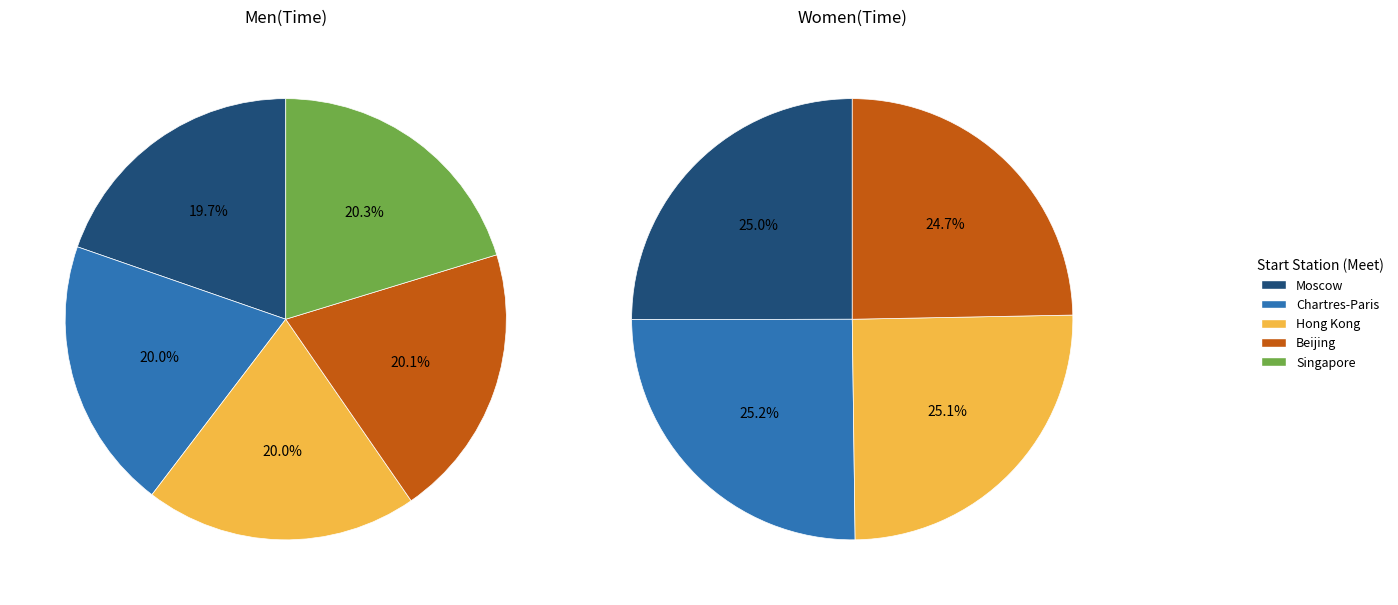

To the nearest percent, what is the average slice percentage?

20%